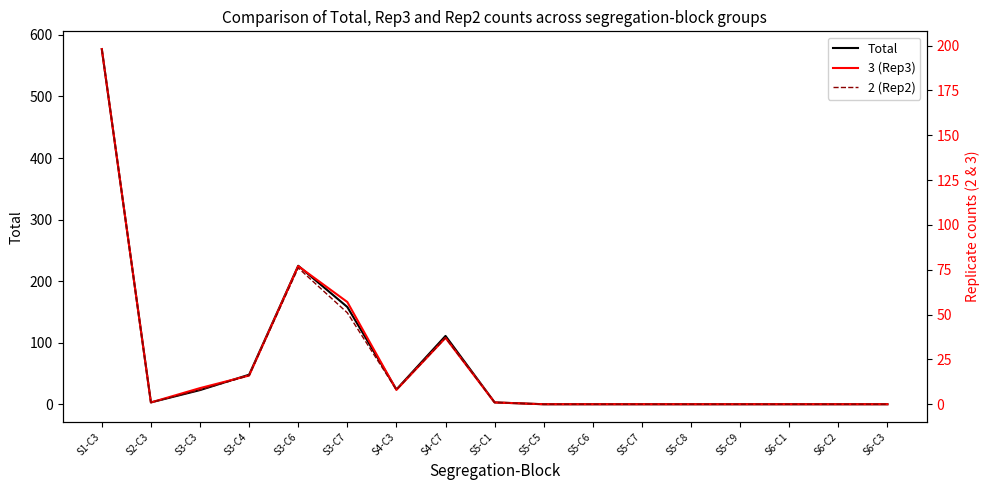

In Total, how many points are lower than both neighbors (excluding endpoints)?

2